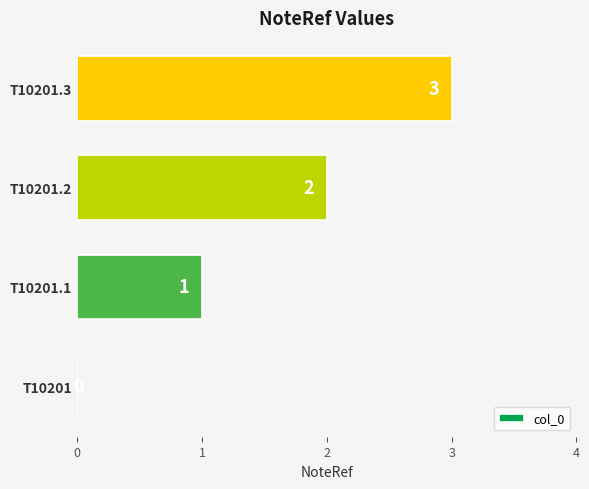

What is the change in value from T10201 to T10201.3?

+3